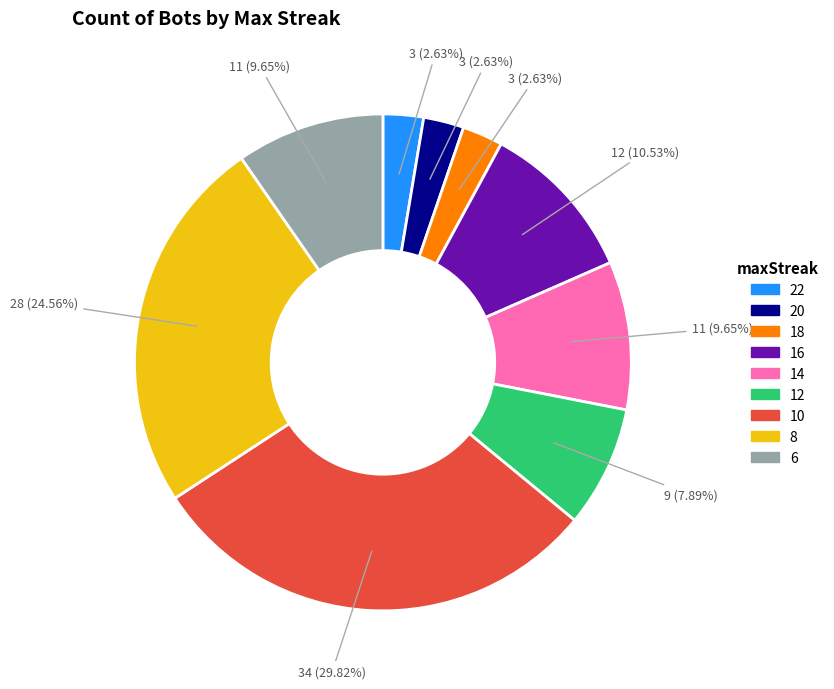

What is the largest slice in the pie chart?

10